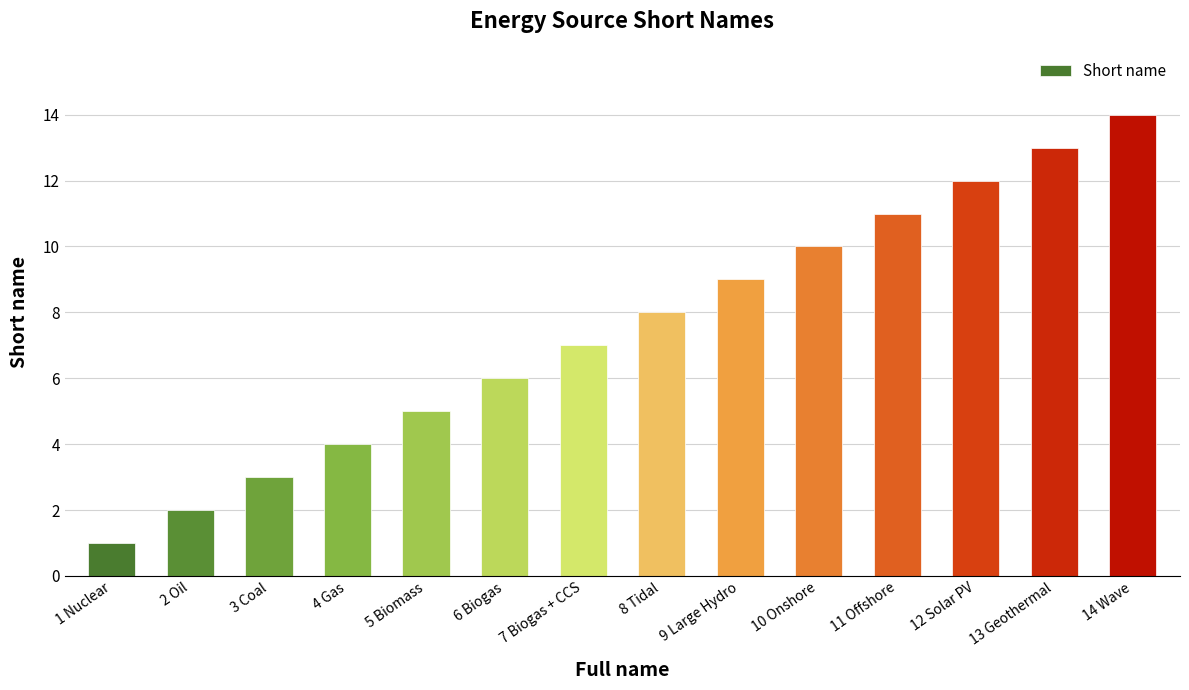

Reading right to left, what are all the values shown in this chart?

14	13	12	11	10	9	8	7	6	5	4	3	2	1